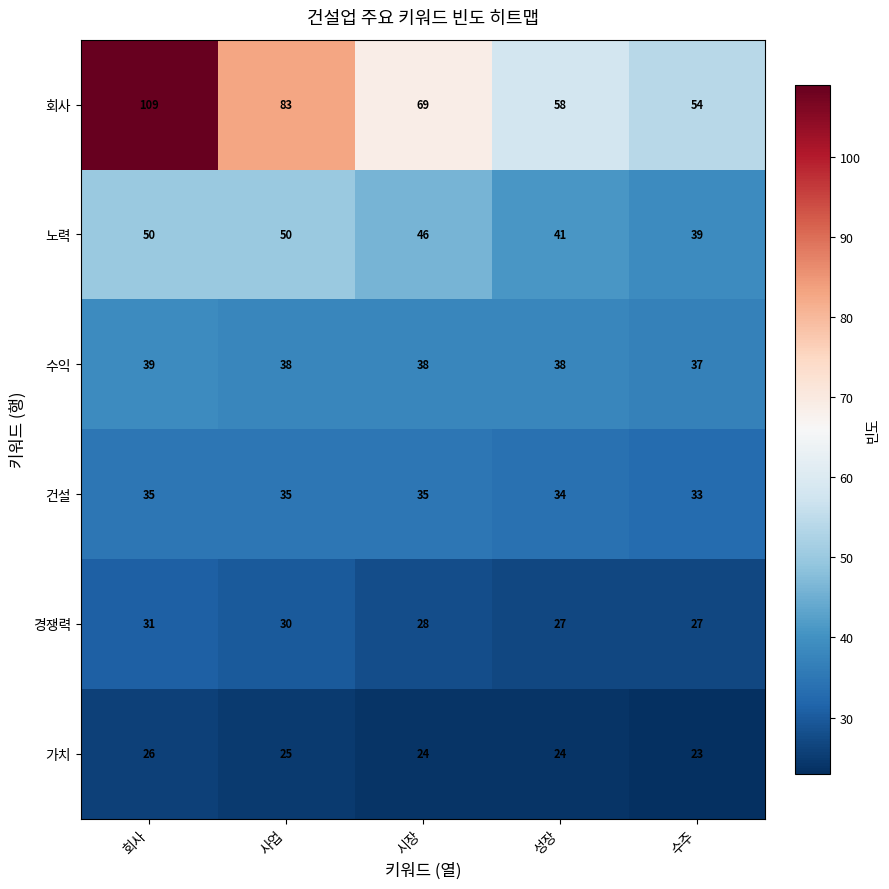

What is the sum of all 수익 values?

190